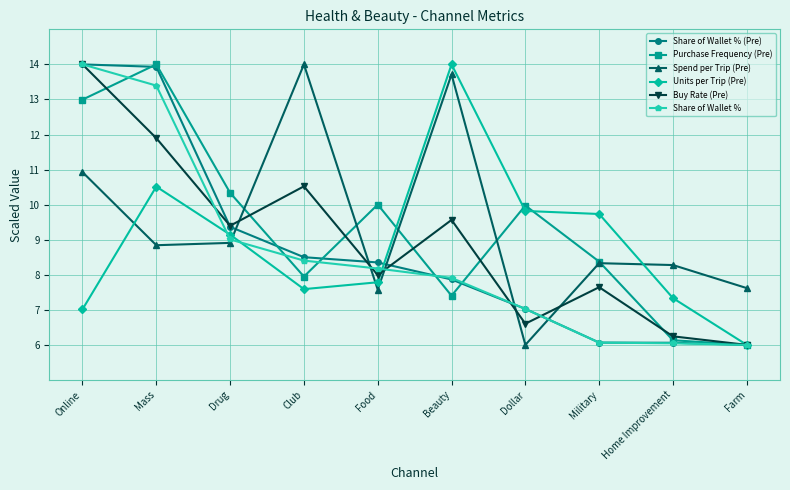

The Buy Rate (Pre) series shows 3.1 at Farm. True or false?

False